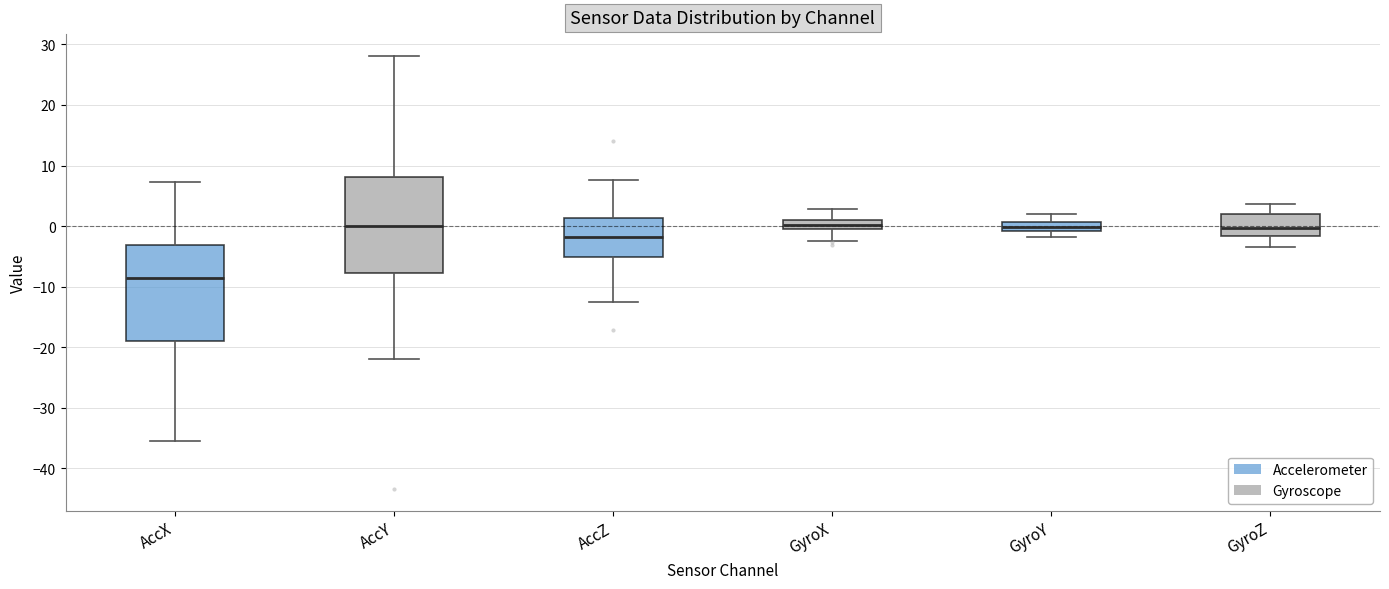

Where is the upper edge of the box for GyroZ on the y-axis? The values are not printed on the chart, so give them approximately, as read against the axis.

2